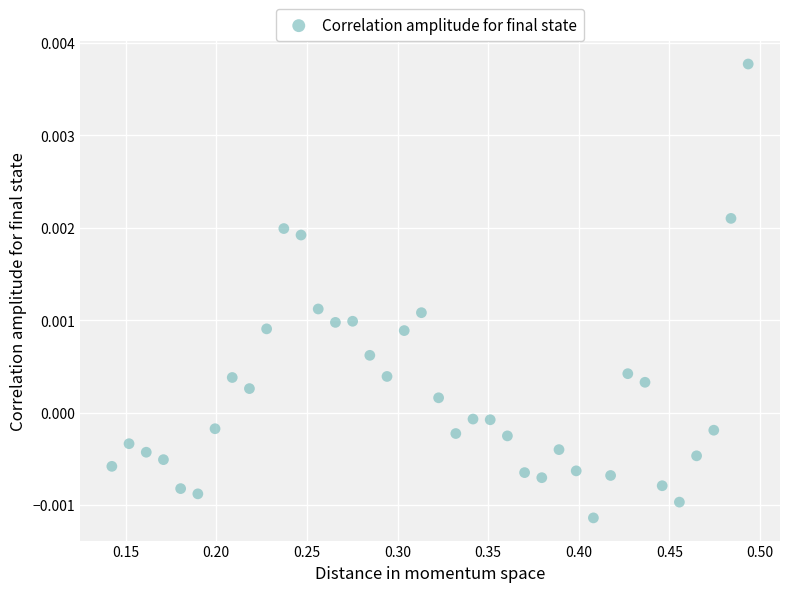

What is the range of X values (max minus min)?

0.4